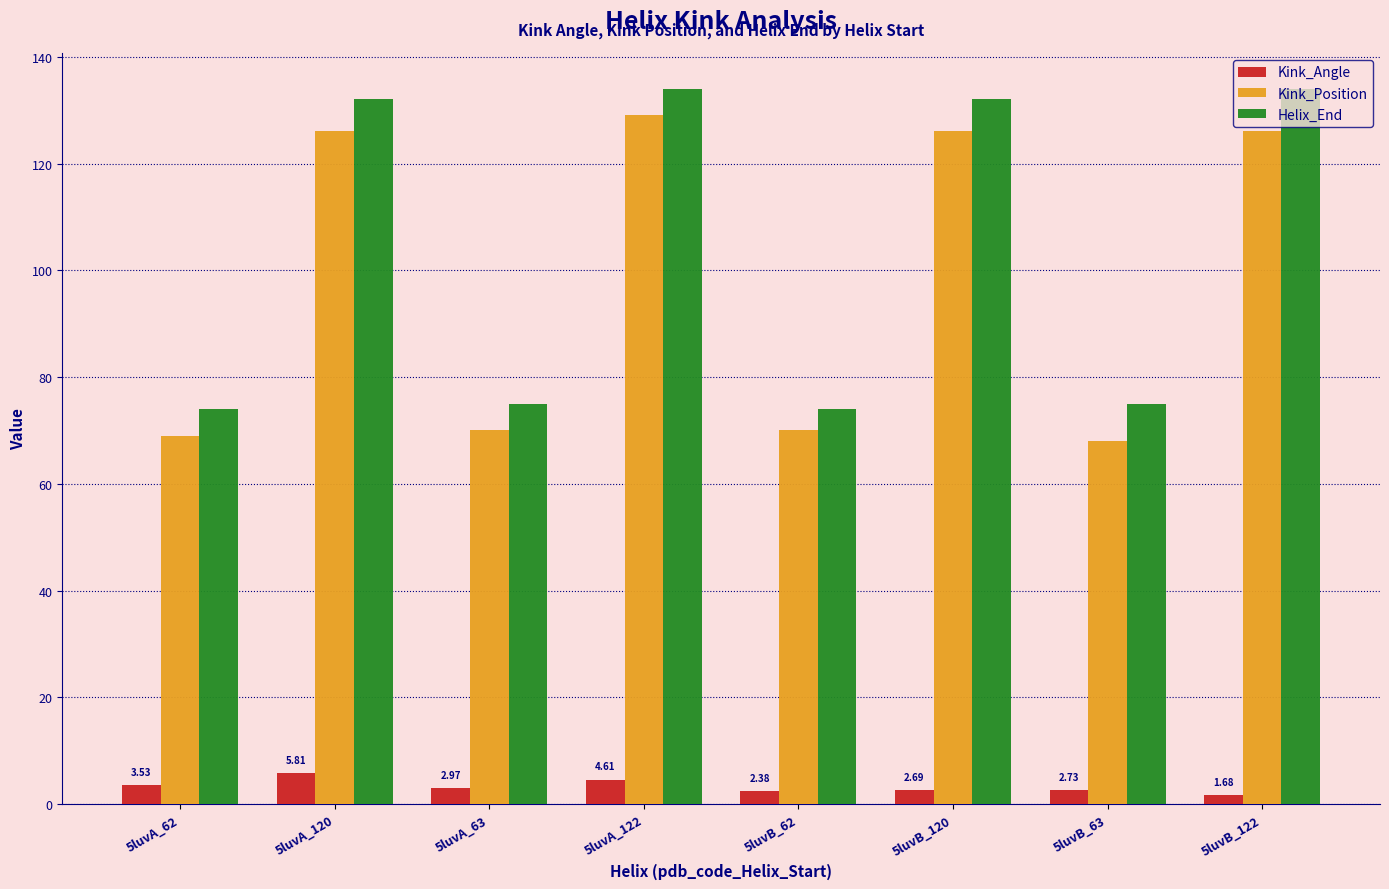

What are all the series names shown in the legend?

Kink_Angle, Kink_Position, Helix_End